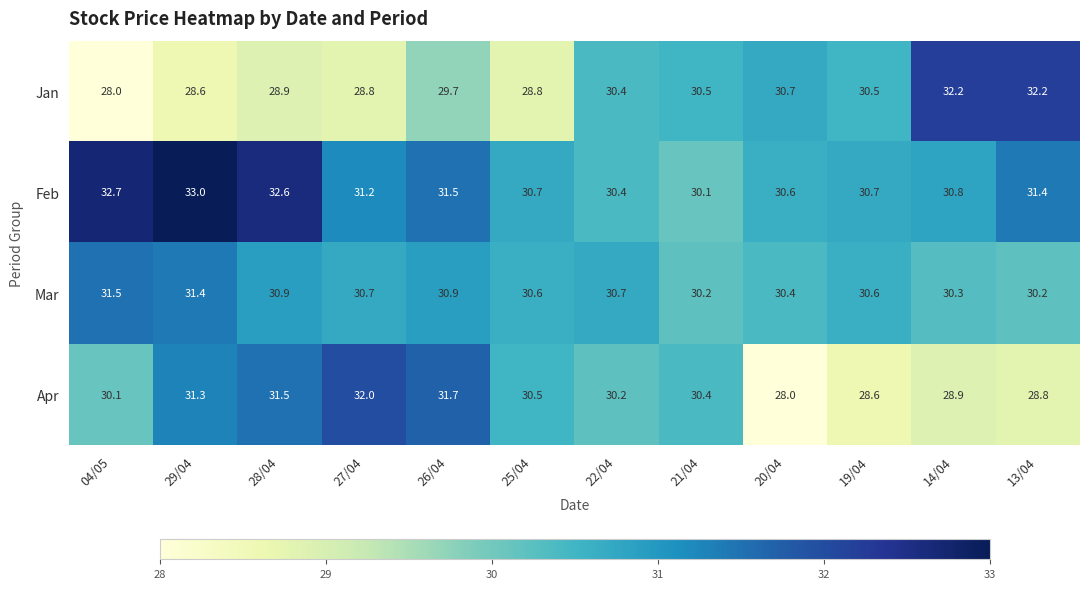

What is the sum of the Mar values at 19/04 and 26/04?

61.5